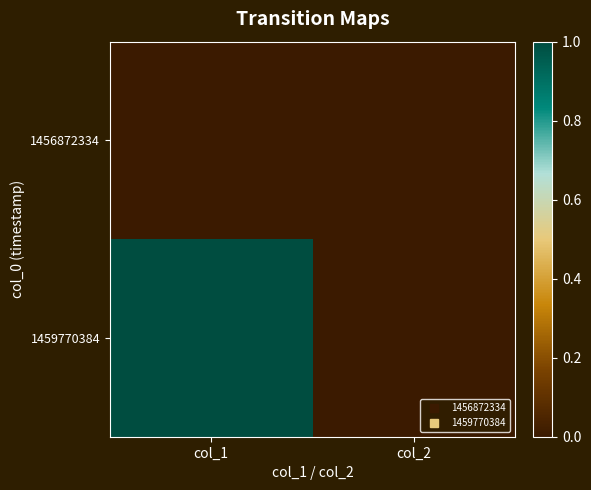

Which series has the largest total across all categories?

1459770384